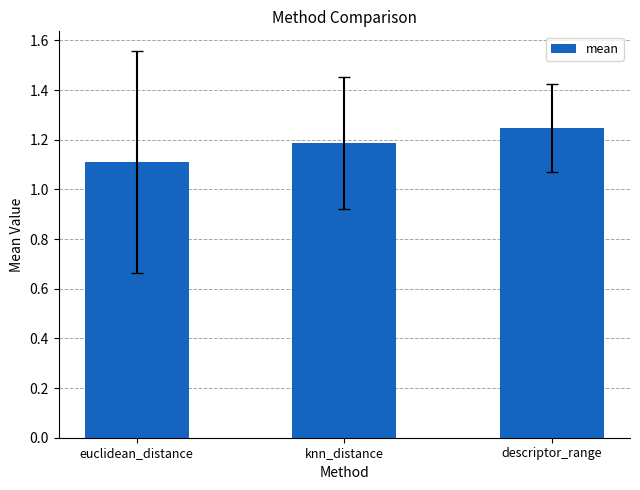

Approximately how many times larger is the value at euclidean_distance compared to descriptor_range?

0.9